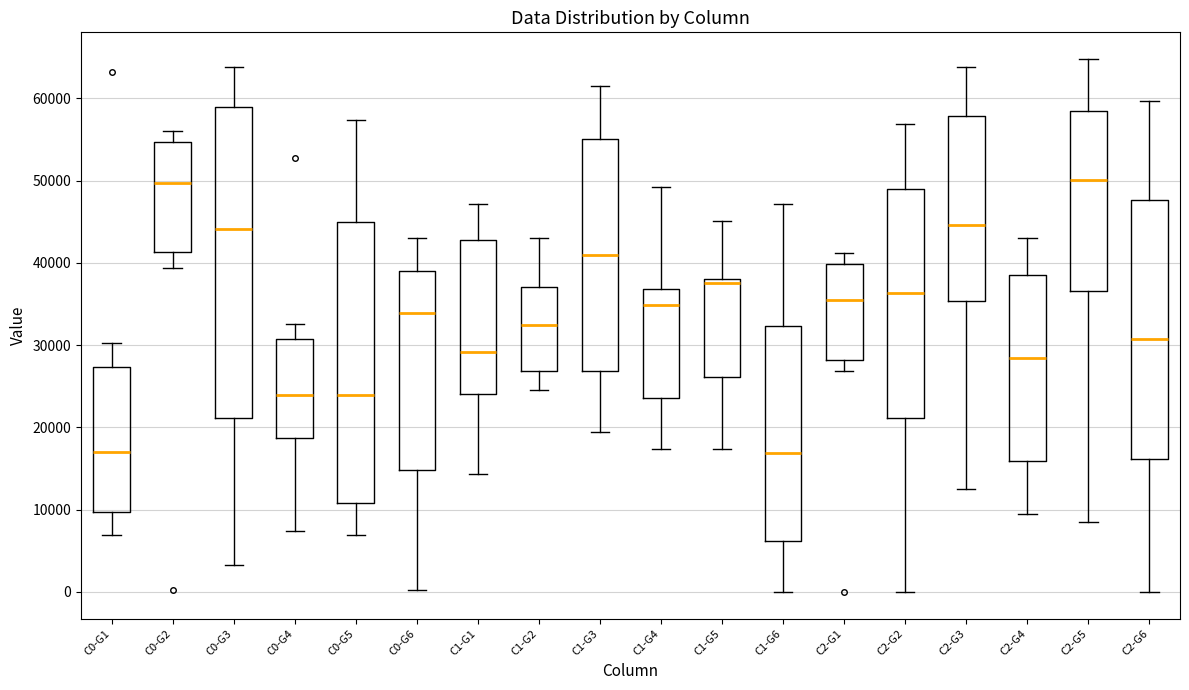

Where does the upper whisker of the box for C2-G5 end on the y-axis? The values are not printed on the chart, so give them approximately, as read against the axis.

65000